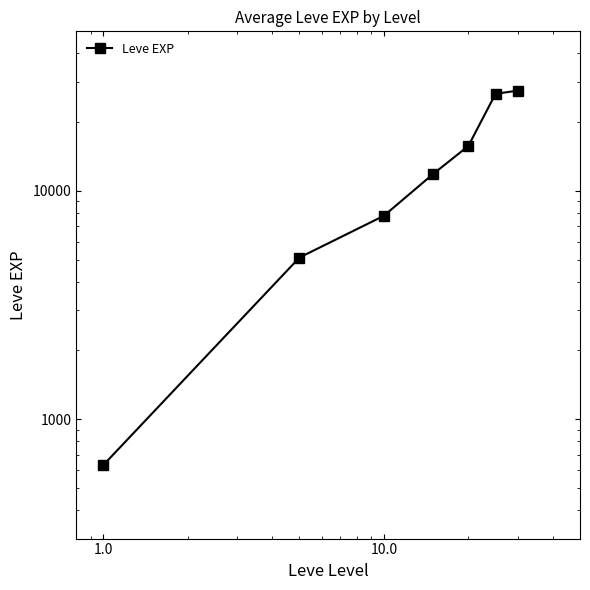

How many lines are shown in the chart?

1